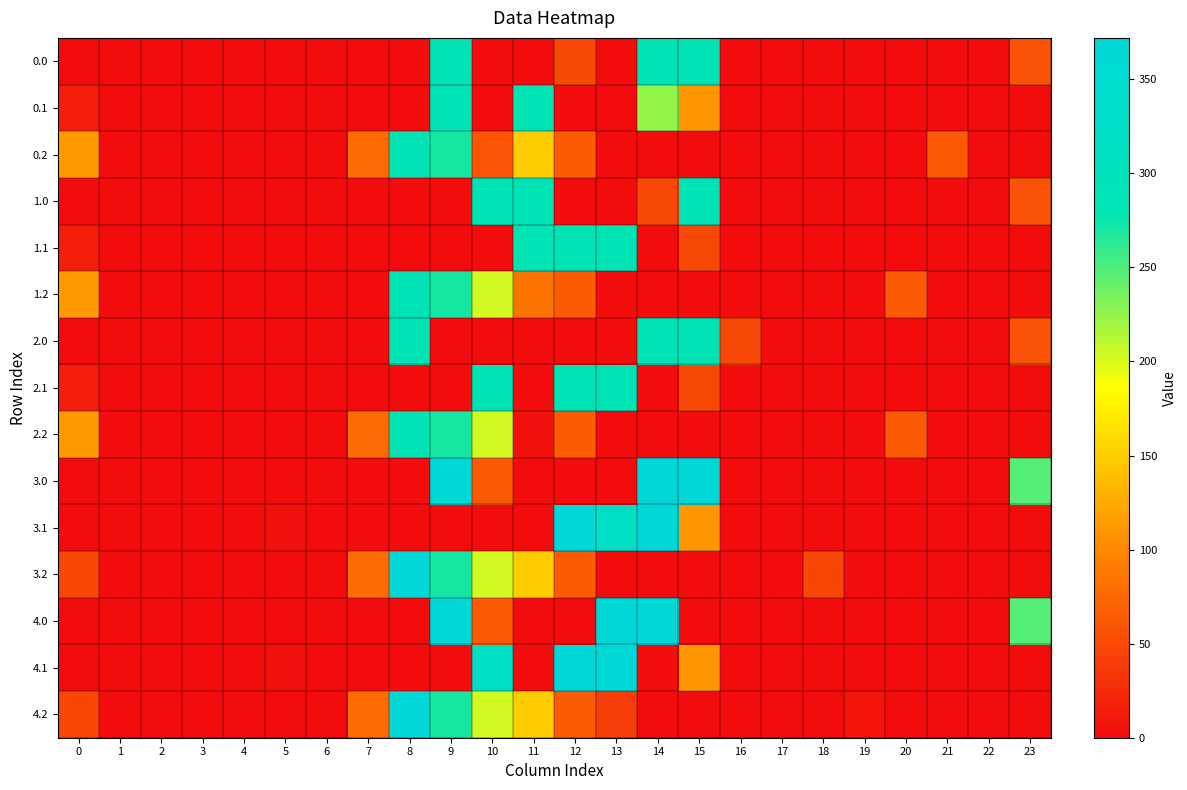

At 5, list the series in order from largest to smallest.

3.1, 4.1, 0.0, 0.1, 0.2, 1.0, 1.1, 1.2, 2.0, 2.1, 2.2, 3.0, 3.2, 4.0, 4.2